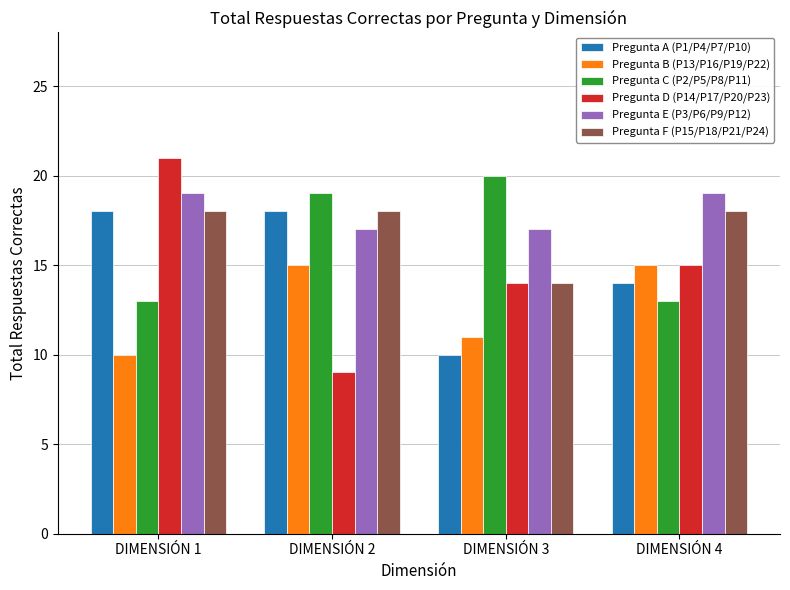

The value of Pregunta B (P13/P16/P19/P22) at DIMENSIÓN 1 is 4. True or false?

False